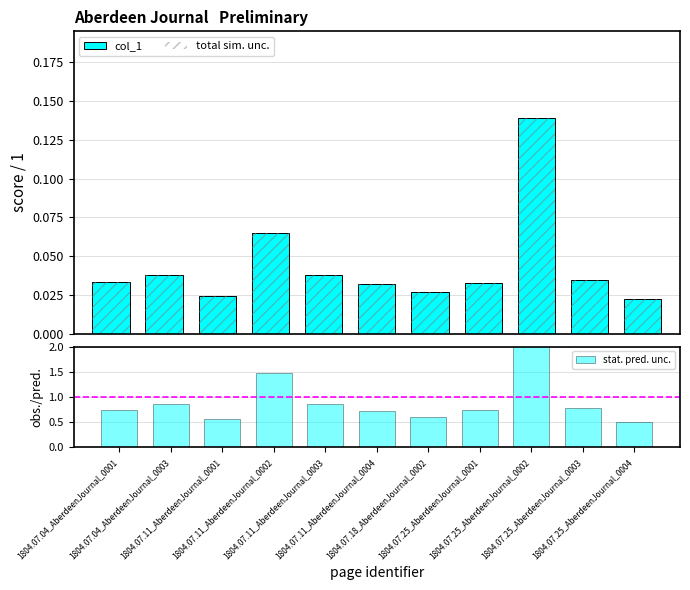

Where is col_1 nearest to the value 0?

1804.07.25_AberdeenJournal_0004